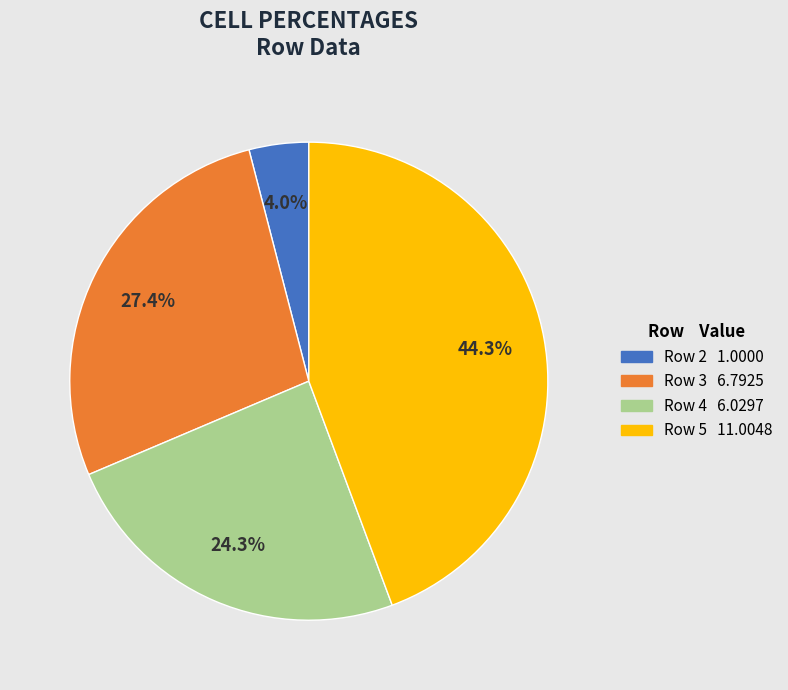

Is there a majority slice in this chart?

No